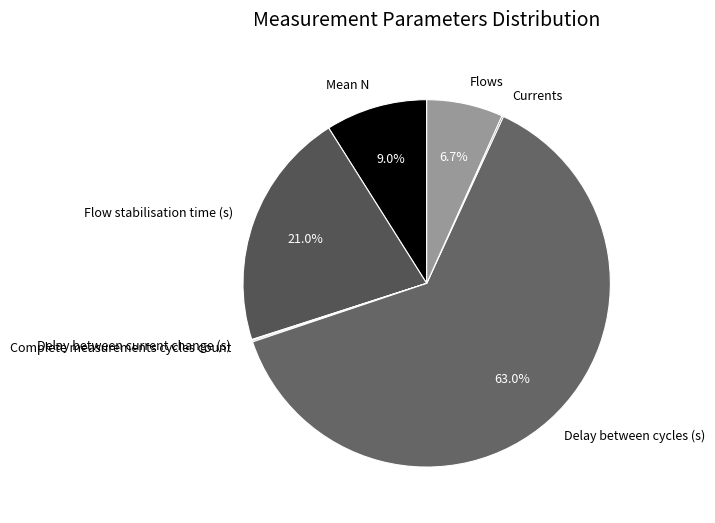

Between Delay between cycles (s) and Flows, which is larger?

Delay between cycles (s)